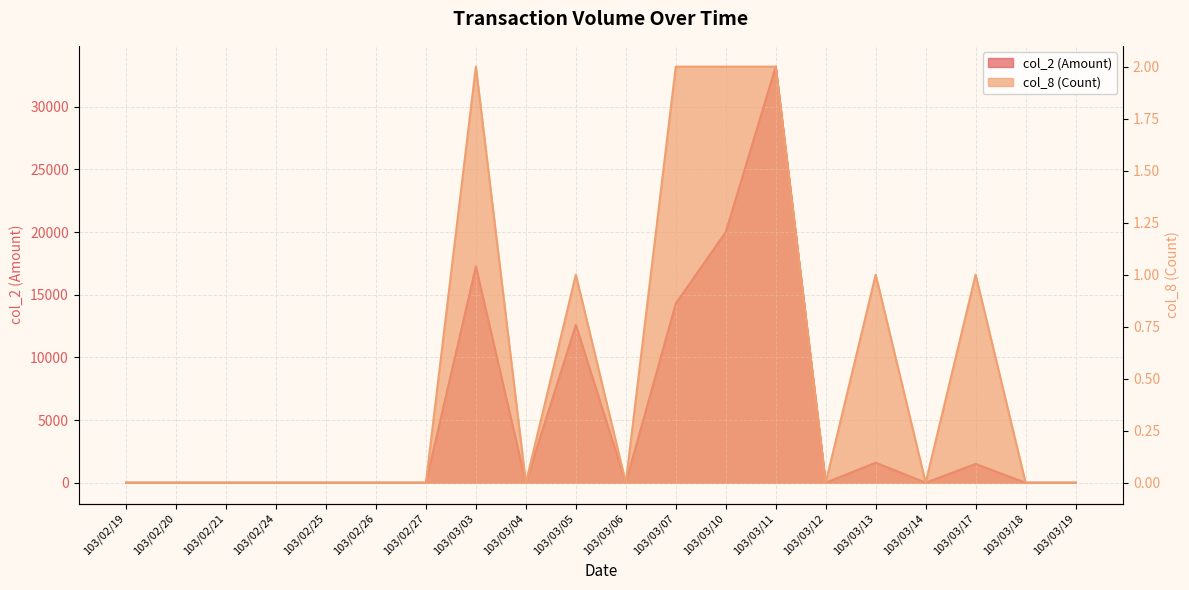

What is the average value of the col_8 (Count) series?

1